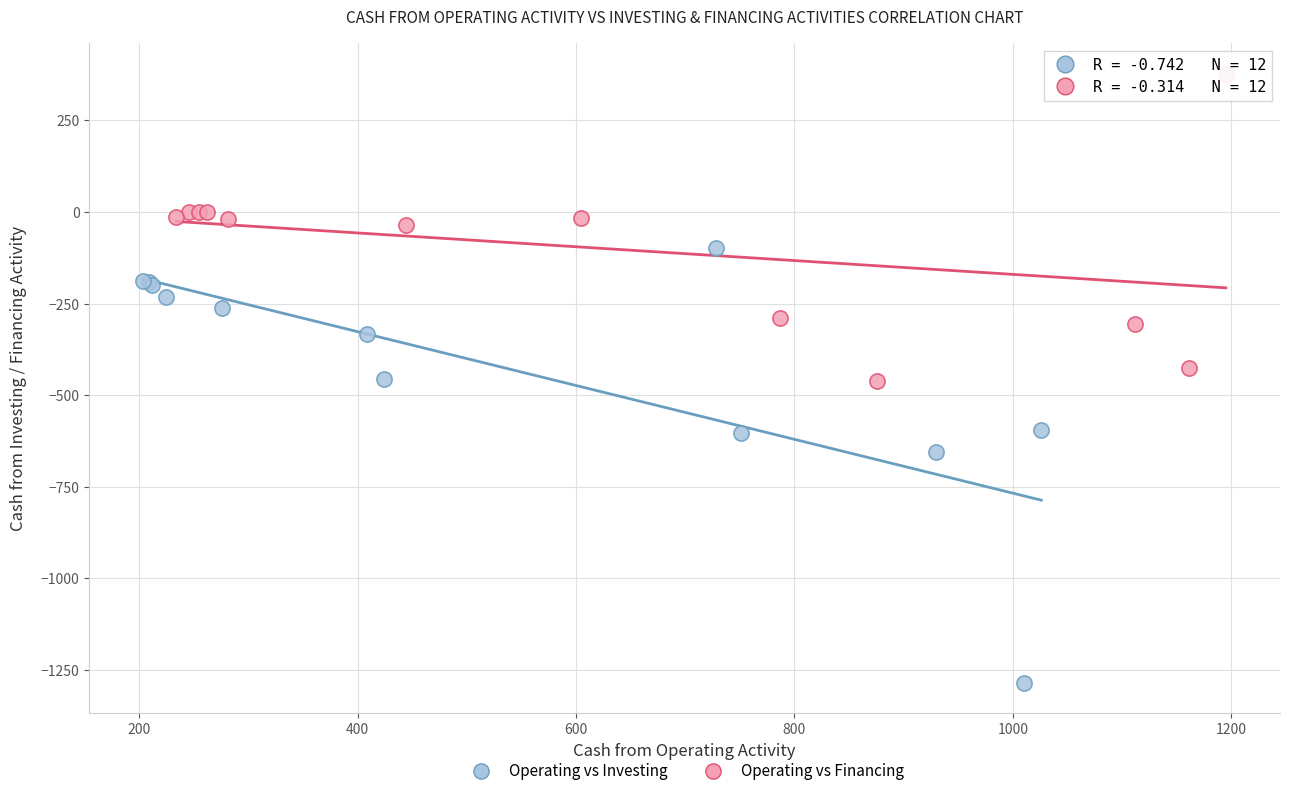

What are all the series names shown in the legend?

Operating vs Investing, Operating vs Financing